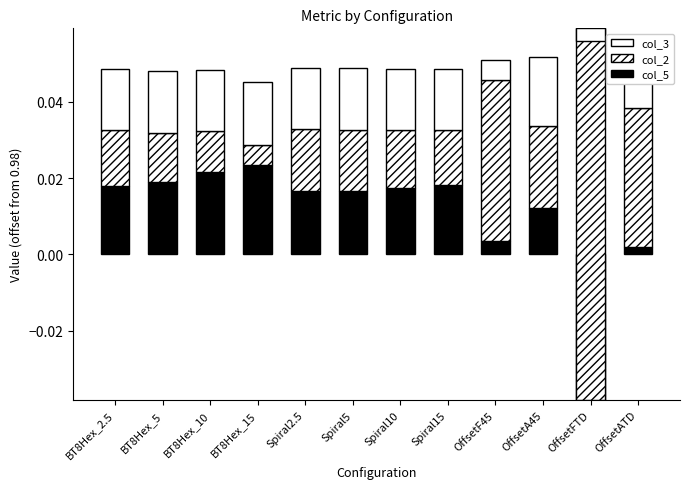

What is the sum of all col_3 values?

0.2